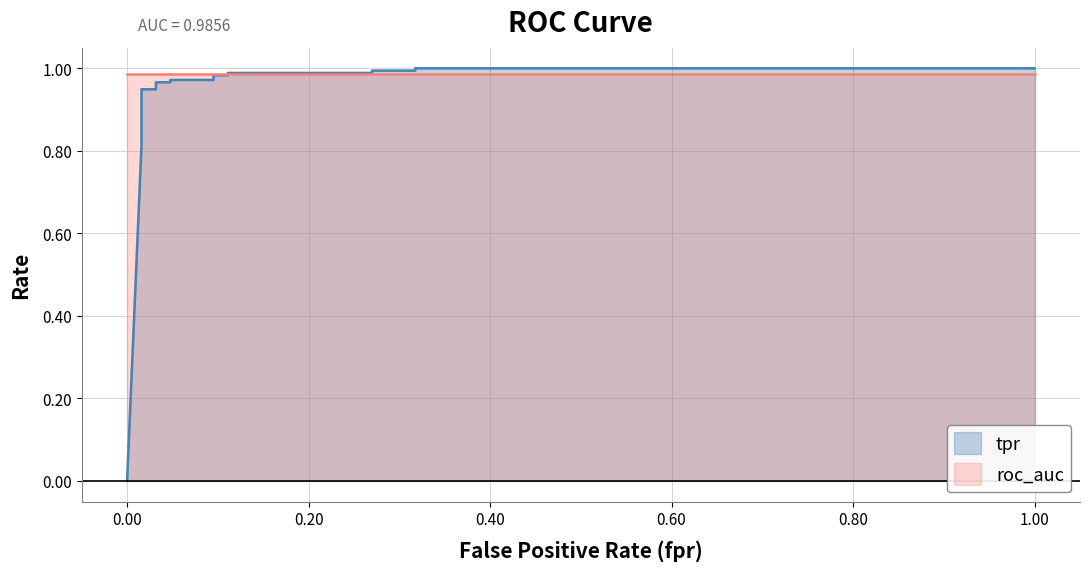

Reading left to right, list all the values displayed in this chart.

0=0.0	0.01587301587301587=0.8	0.01587301587301587=0.8	0.01587301587301587=0.8	0.01587301587301587=0.9	0.01587301587301587=0.9	0.03174603174603174=0.9	0.03174603174603174=1.0	0.04761904761904762=1.0	0.04761904761904762=1.0	0.09523809523809523=1.0	0.09523809523809523=1.0	0.1111111111111111=1.0	0.1111111111111111=1.0	0.2698412698412698=1.0	0.2698412698412698=1.0	0.3174603174603174=1.0	0.3174603174603174=1.0	1=1.0